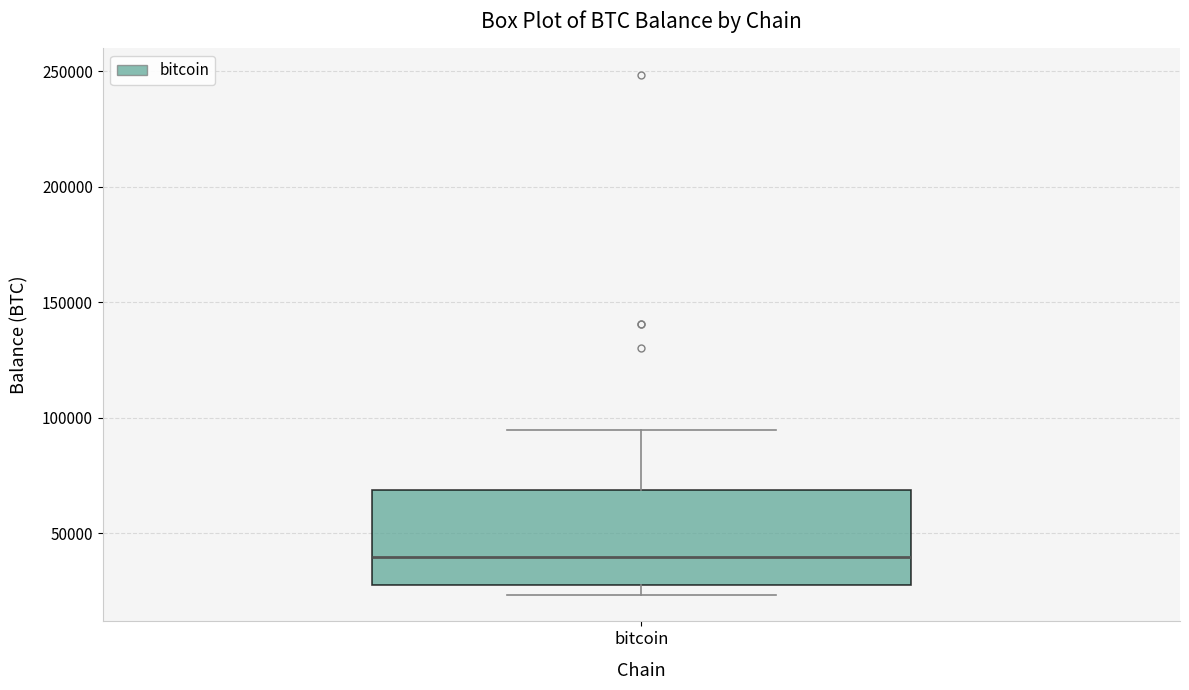

Where does the upper whisker of the box for bitcoin end on the y-axis? The values are not printed on the chart, so give them approximately, as read against the axis.

95000